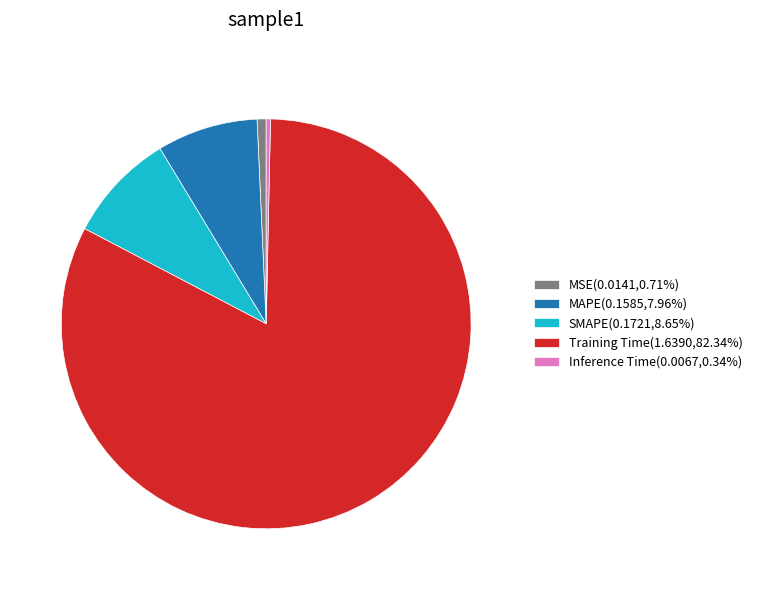

Is it true that Inference Time is 0% of the pie?

True